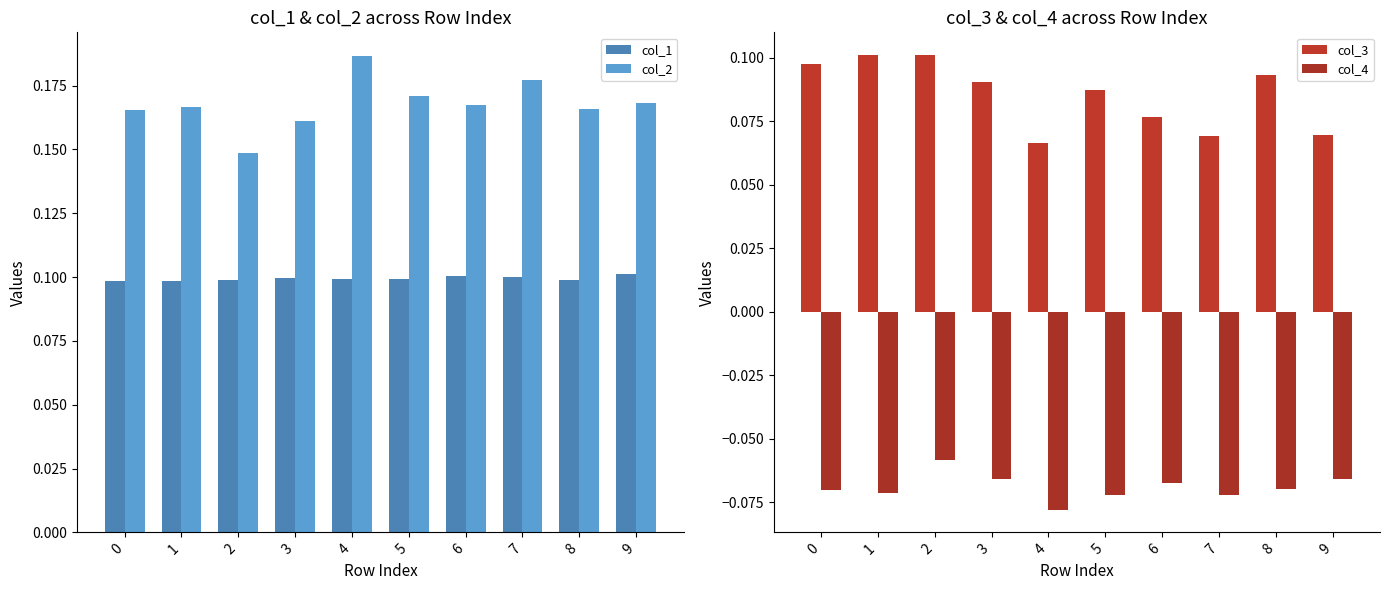

Which label corresponds to the smallest value in the chart?

4